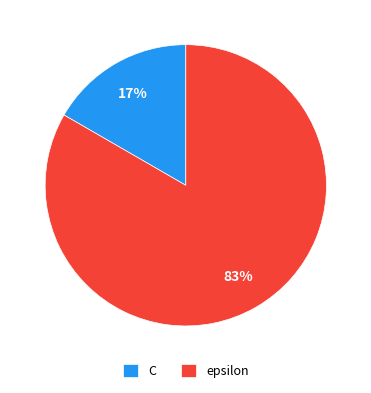

Approximately how many times larger is the value at C compared to epsilon?

0.2